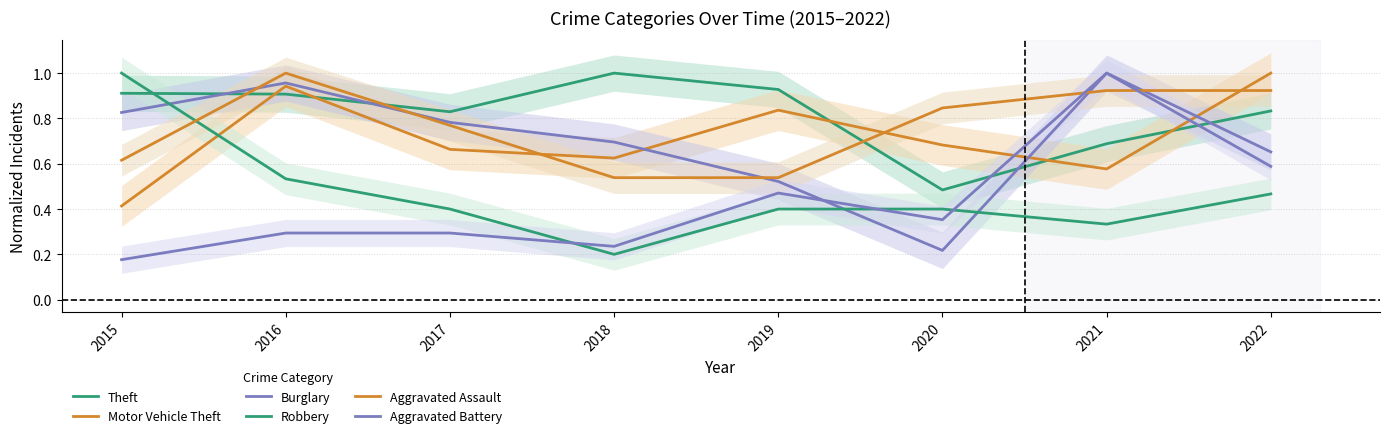

At which category is the sum across all series the highest?

2016